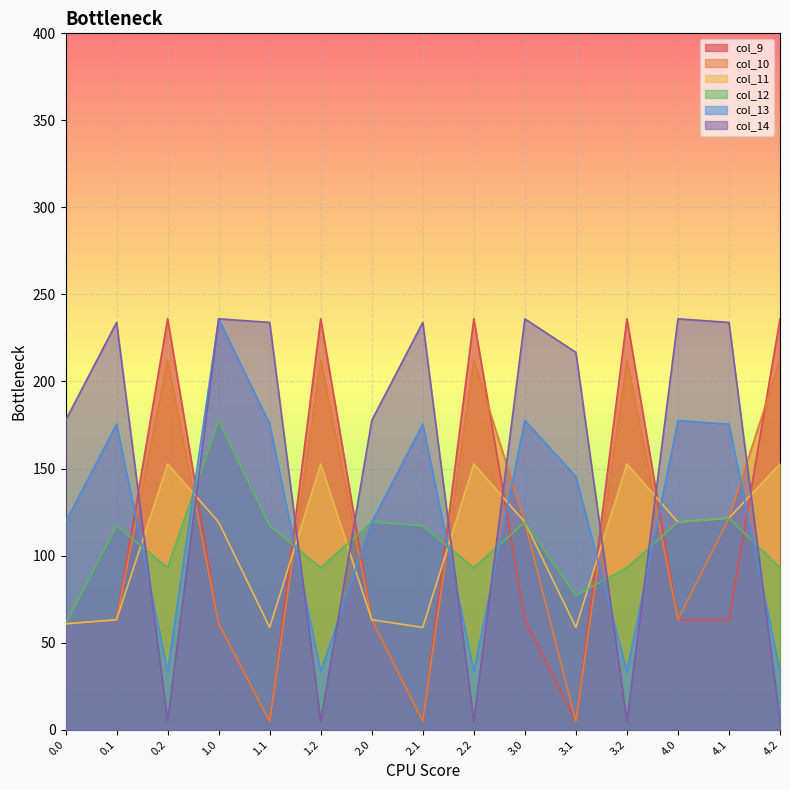

Reading right to left, transcribe all the data shown in this chart.

col_9: 4.2=236.0	4.1=63.1	4.0=63.1	3.2=236.0	3.1=4.7	3.0=63.1	2.2=236.0	2.1=4.7	2.0=63.1	1.2=236.0	1.1=4.7	1.0=60.8	0.2=236.0	0.1=63.1	0.0=60.8
col_10: 4.2=212.2	4.1=121.5	4.0=63.1	3.2=212.2	3.1=4.7	3.0=119.2	2.2=212.2	2.1=4.7	2.0=63.1	1.2=212.2	1.1=4.7	1.0=60.8	0.2=212.2	0.1=63.1	0.0=60.8
col_11: 4.2=152.6	4.1=121.5	4.0=119.2	3.2=152.6	3.1=58.7	3.0=119.2	2.2=152.6	2.1=58.7	2.0=63.1	1.2=152.6	1.1=58.7	1.0=119.2	0.2=152.6	0.1=63.1	0.0=60.8
col_12: 4.2=93.0	4.1=121.5	4.0=119.2	3.2=93.0	3.1=77.0	3.0=119.2	2.2=93.0	2.1=117.1	2.0=119.2	1.2=93.0	1.1=117.1	1.0=177.6	0.2=93.0	0.1=117.1	0.0=60.8
col_13: 4.2=33.4	4.1=175.5	4.0=177.6	3.2=33.4	3.1=145.4	3.0=177.6	2.2=33.4	2.1=175.5	2.0=119.2	1.2=33.4	1.1=175.5	1.0=236.0	0.2=33.4	0.1=175.5	0.0=119.2
col_14: 4.2=4.7	4.1=233.9	4.0=236.0	3.2=4.7	3.1=216.7	3.0=236.0	2.2=4.7	2.1=233.9	2.0=177.6	1.2=4.7	1.1=233.9	1.0=236.0	0.2=4.7	0.1=233.9	0.0=177.6